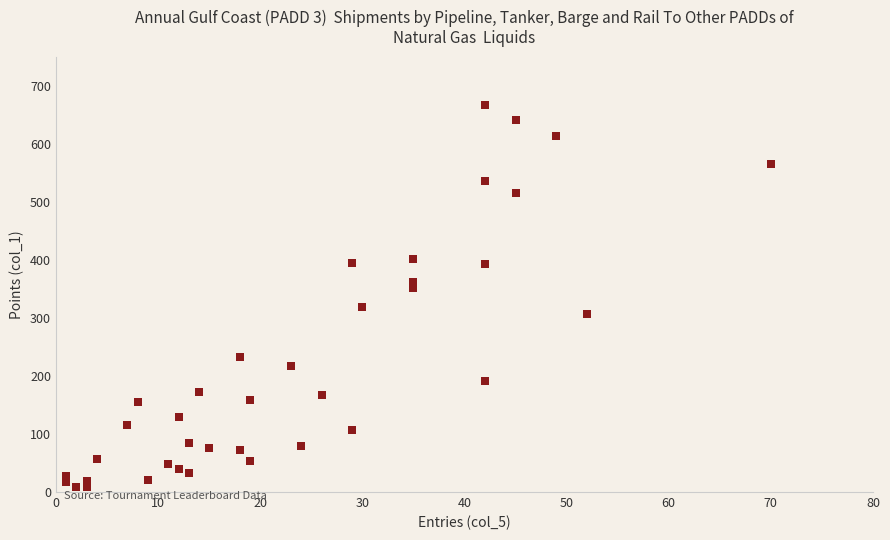

What is the range of Y values (max minus min)?

658